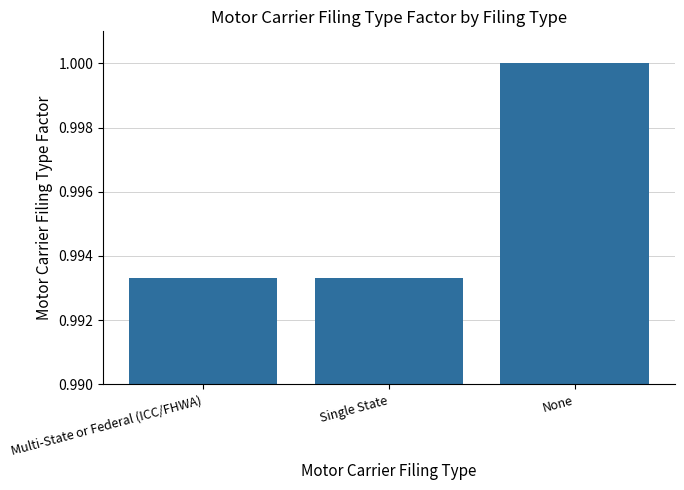

What is the sum of all values?

3.0